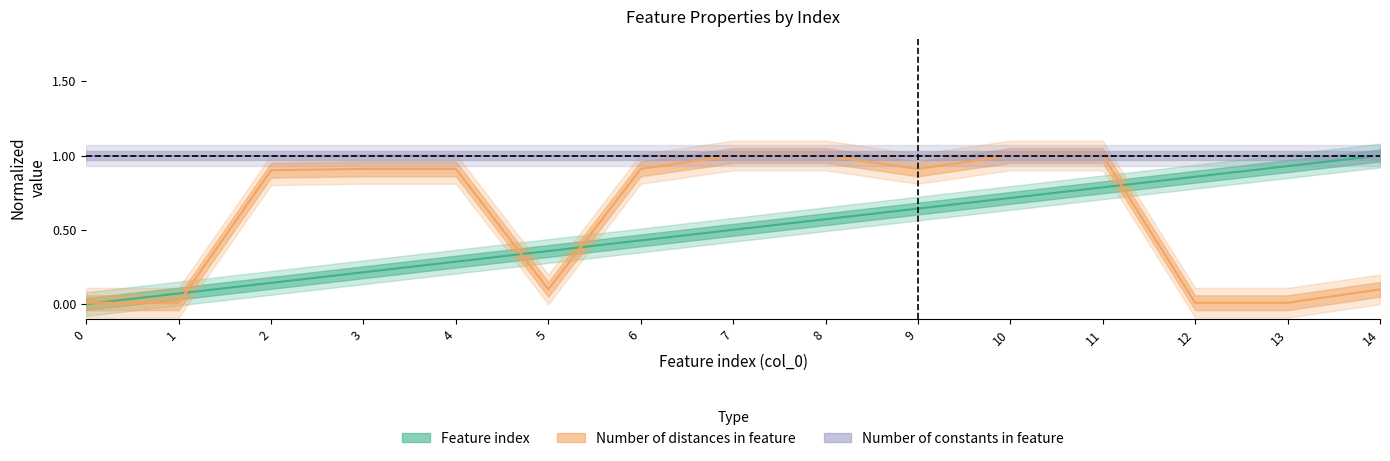

Is the value of Number of distances in feature at 2 greater than the value of Feature index at 1?

Yes